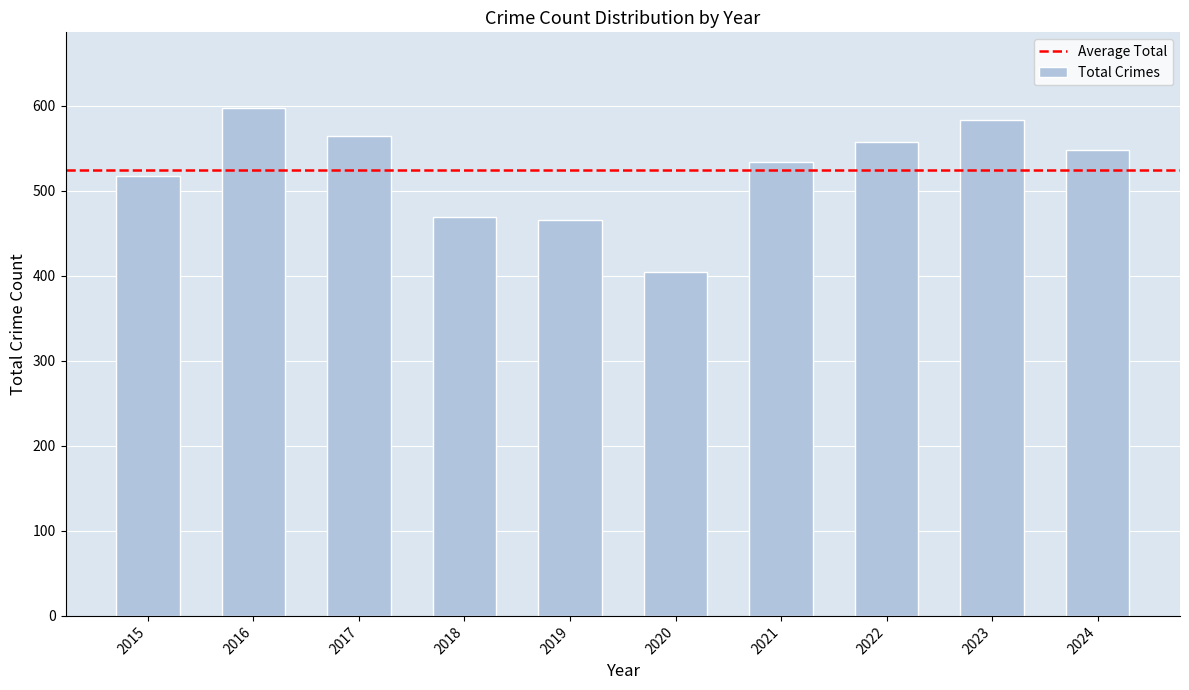

What is the difference between the values at 2021 and 2019?

68